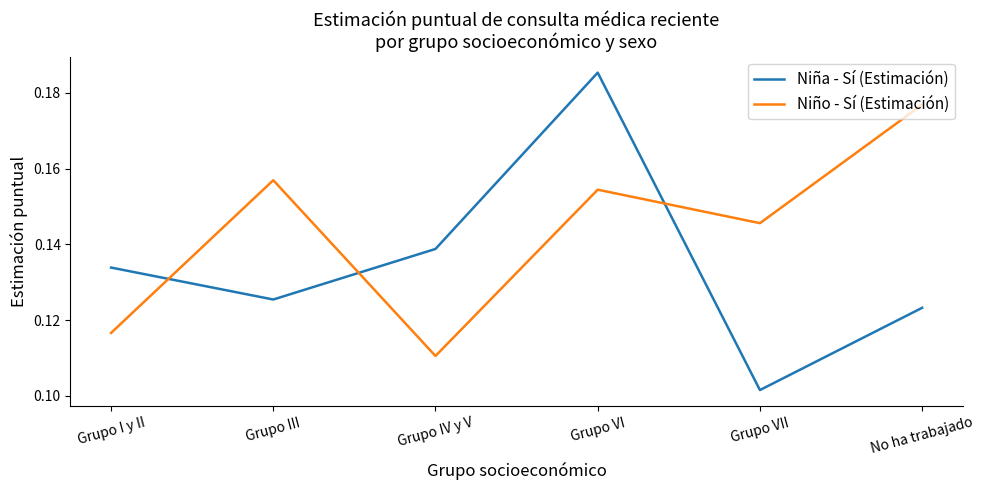

At which label is Niño - Sí (Estimación) closest to 0?

Grupo IV y V